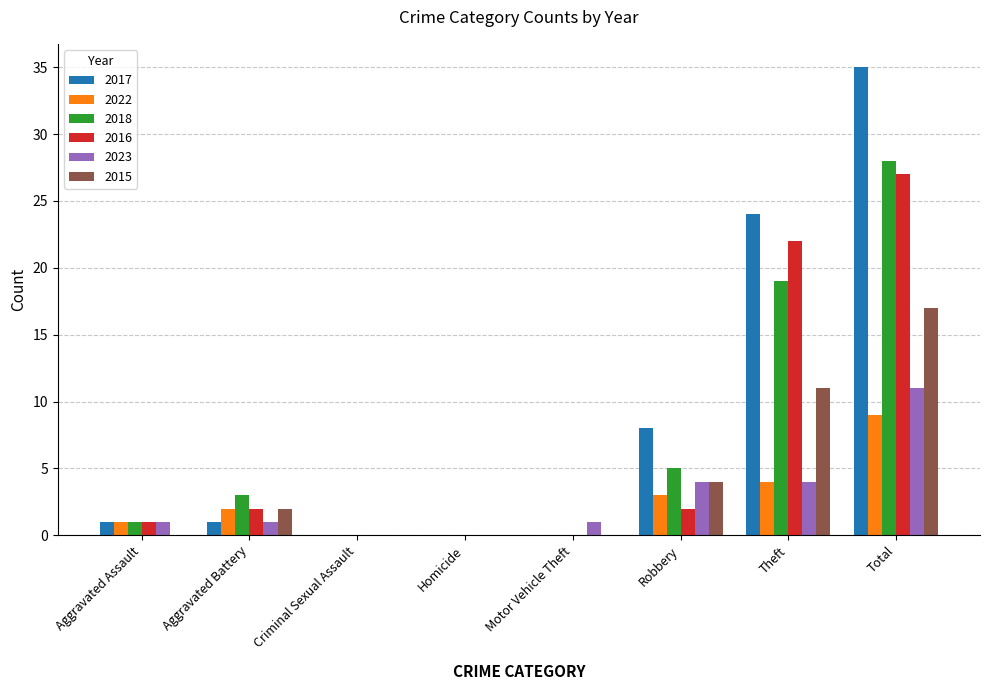

How many groups of bars are there?

8